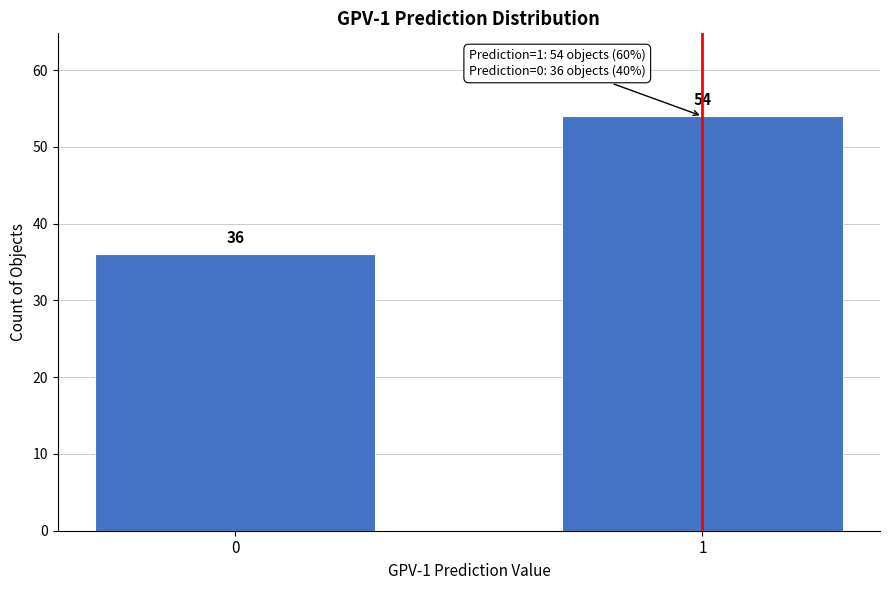

Reading left to right, what are all the values shown in this chart?

36	54